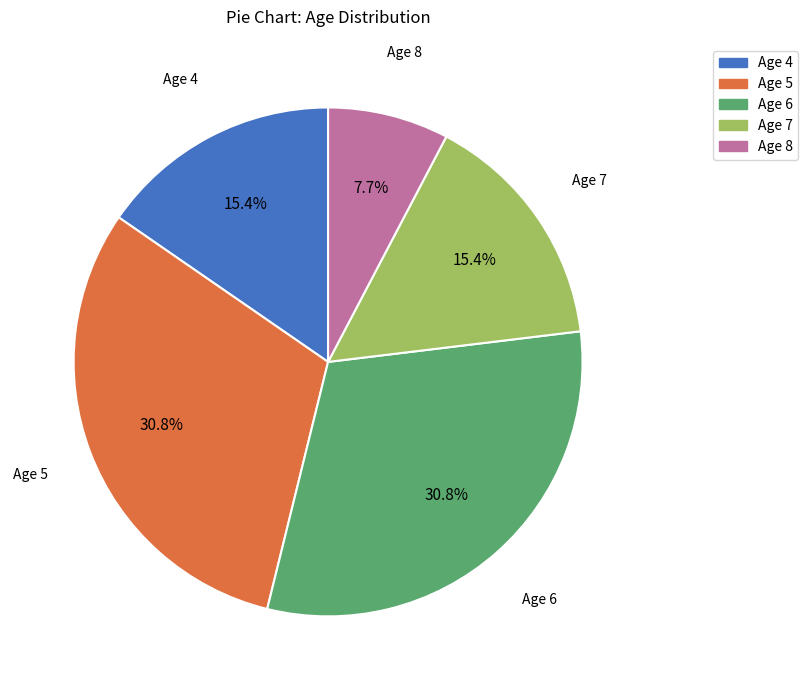

Does any single category account for the majority?

No